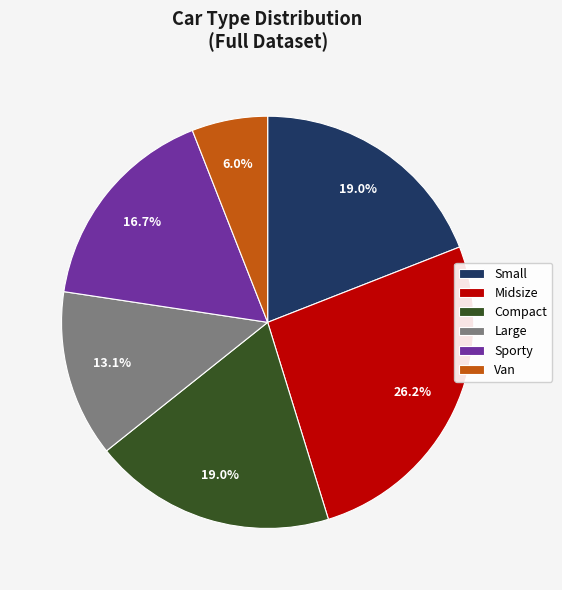

Which slice is the smallest?

Van